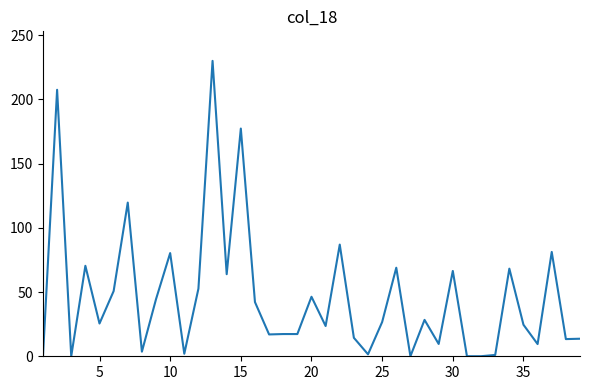

What is the difference between the maximum and minimum values?

230.0